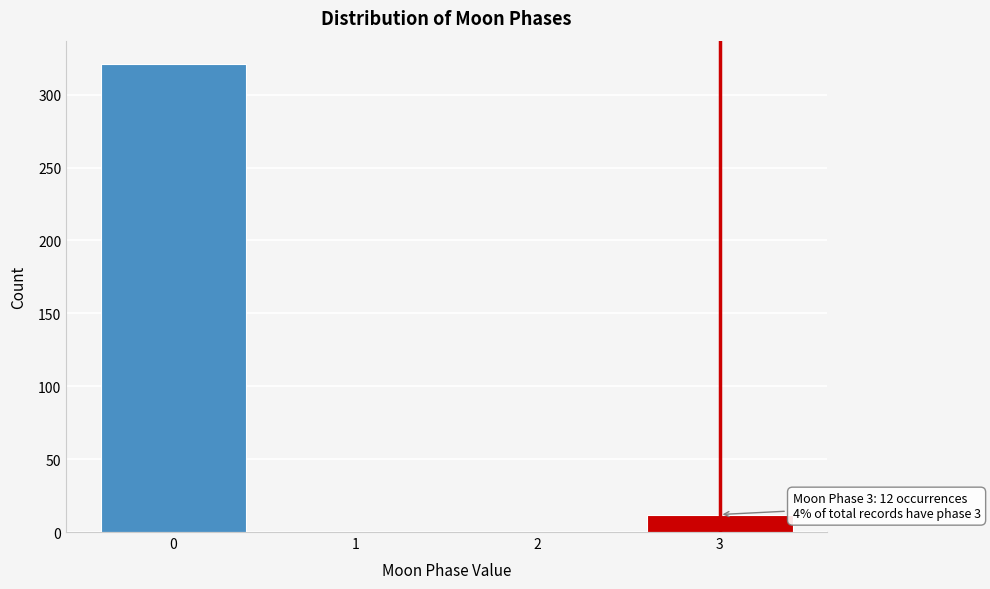

Reading right to left, list all the values displayed in this chart.

3=12	2=0	1=0	0=321